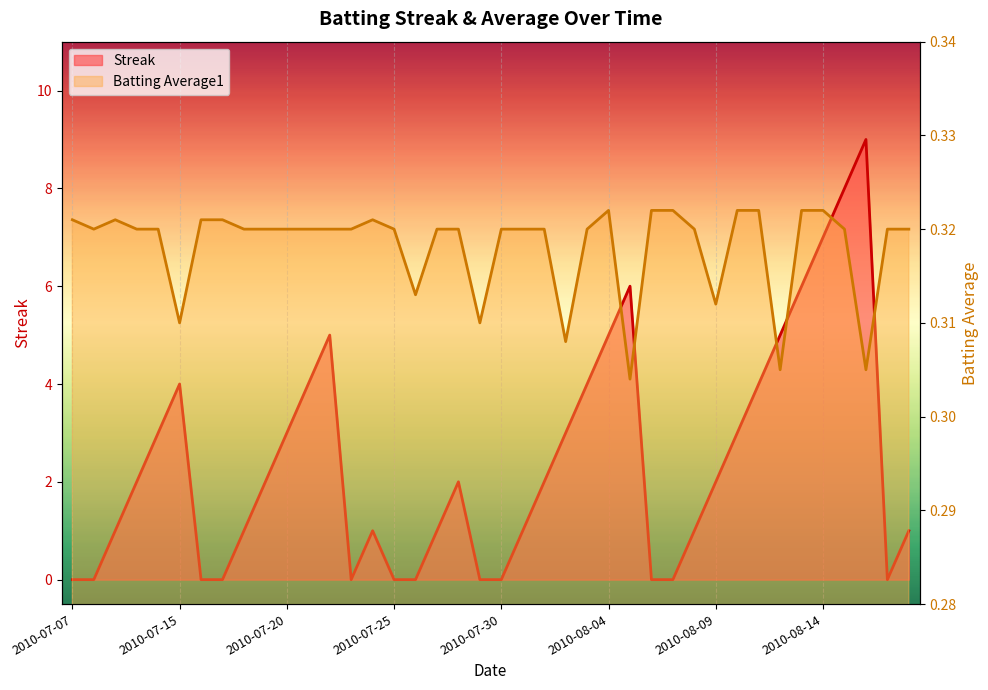

What is the greatest value displayed?

9.0